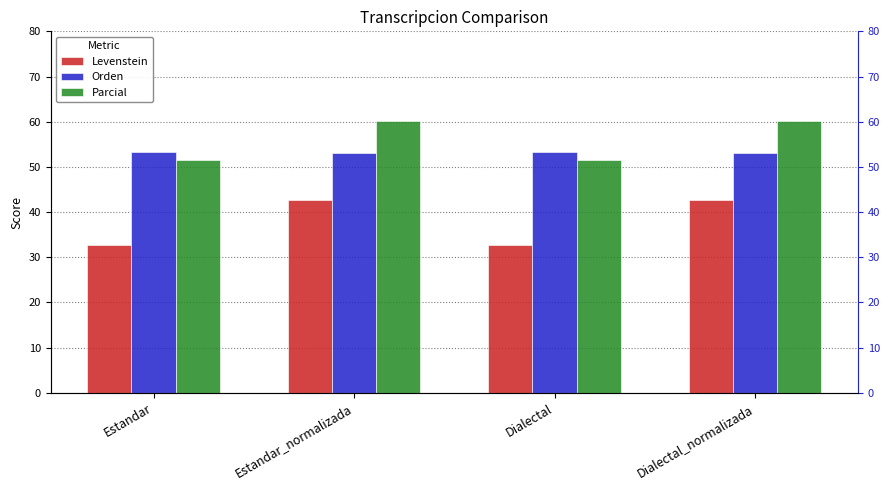

What is the highest value of the Parcial series?

60.1